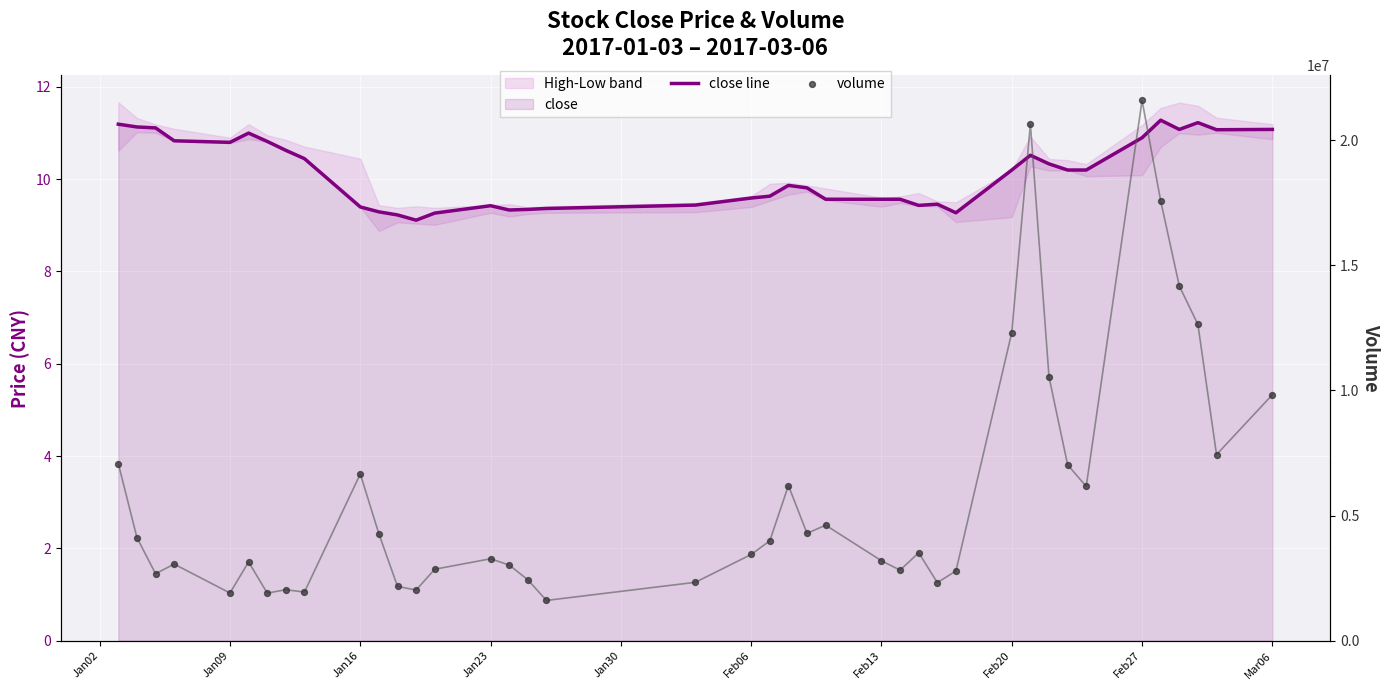

At how many categories does at least one series exceed 15986383?

3